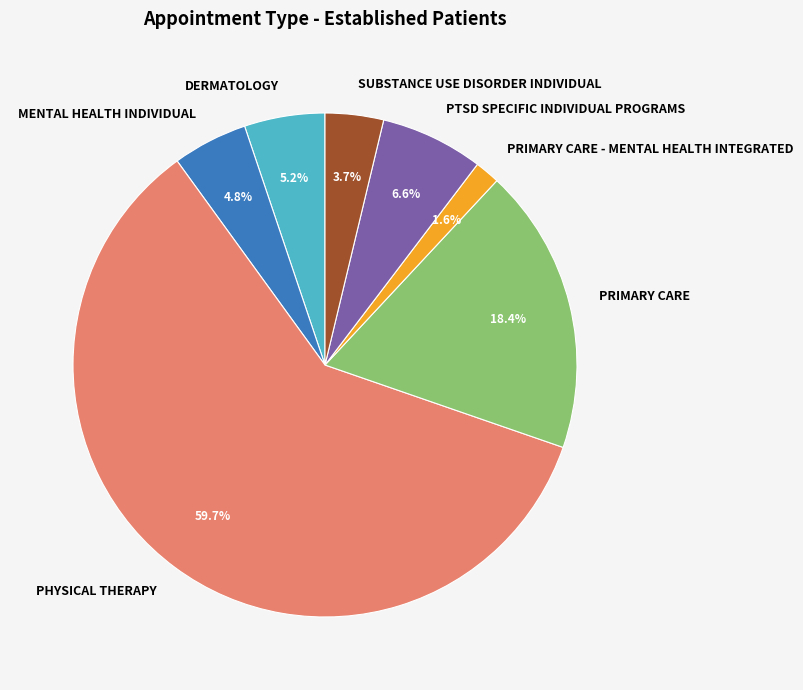

To the nearest percent, what portion does DERMATOLOGY represent?

5%